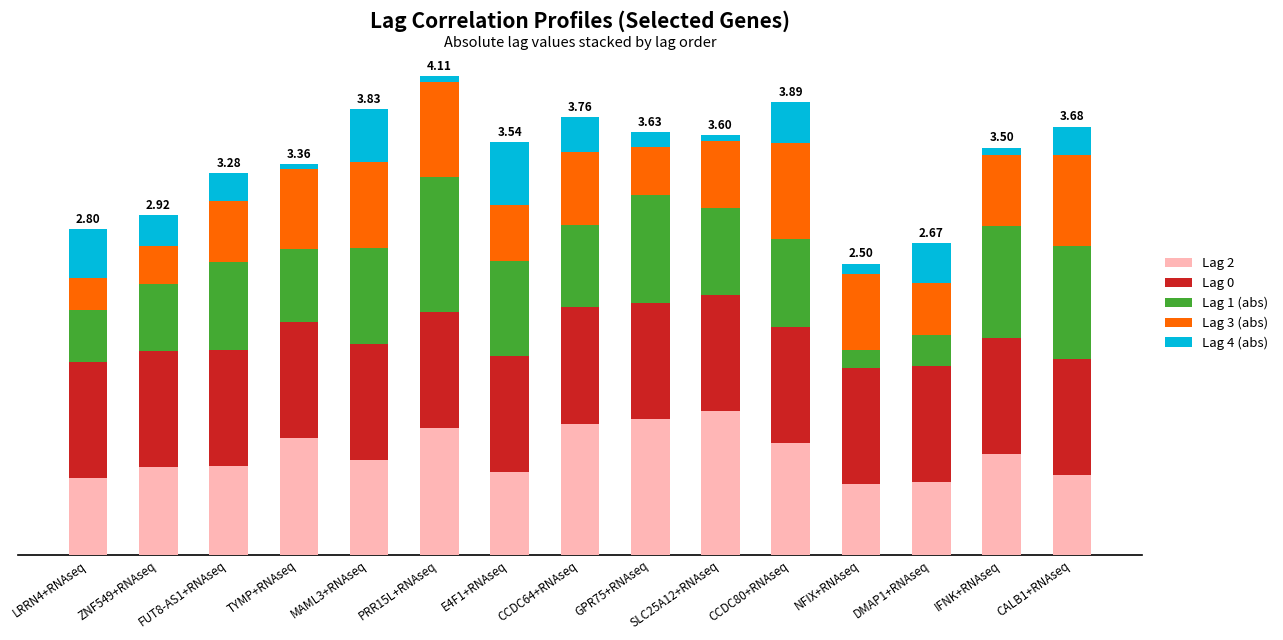

Between SLC25A12+RNAseq and CCDC64+RNAseq, which is larger?

SLC25A12+RNAseq